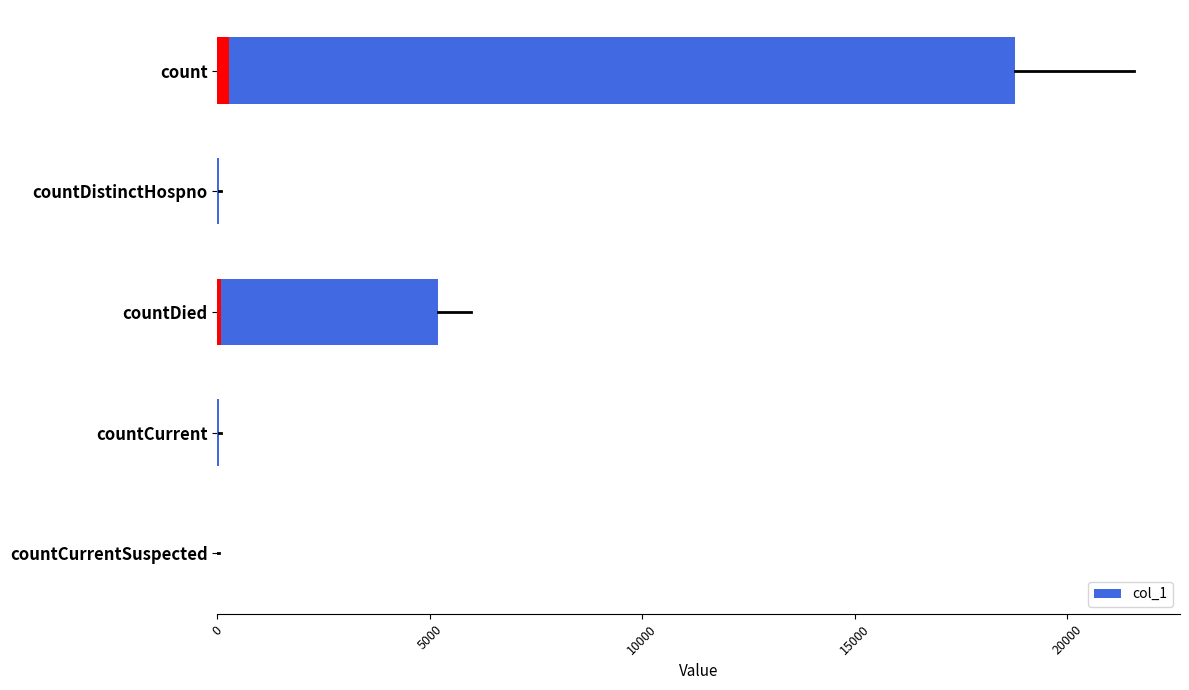

Are the bars horizontal?

Yes